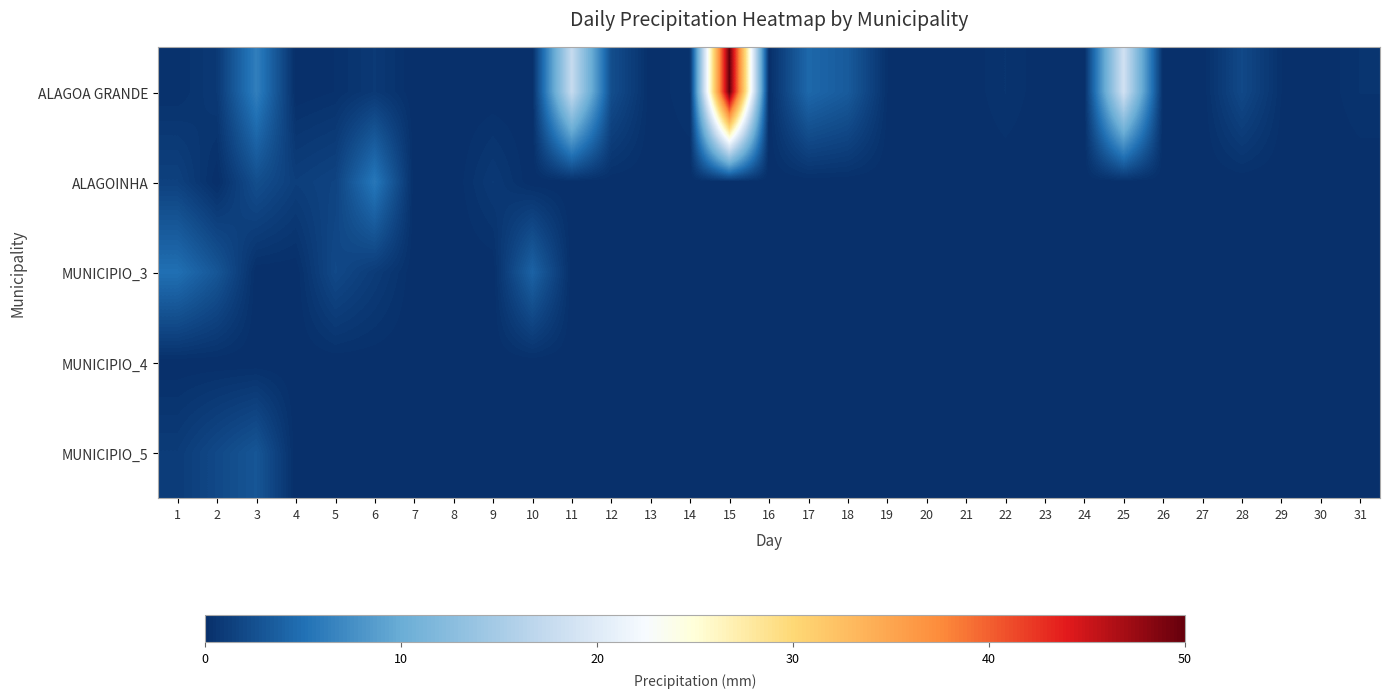

What is the total value across all series at 18?

3.4